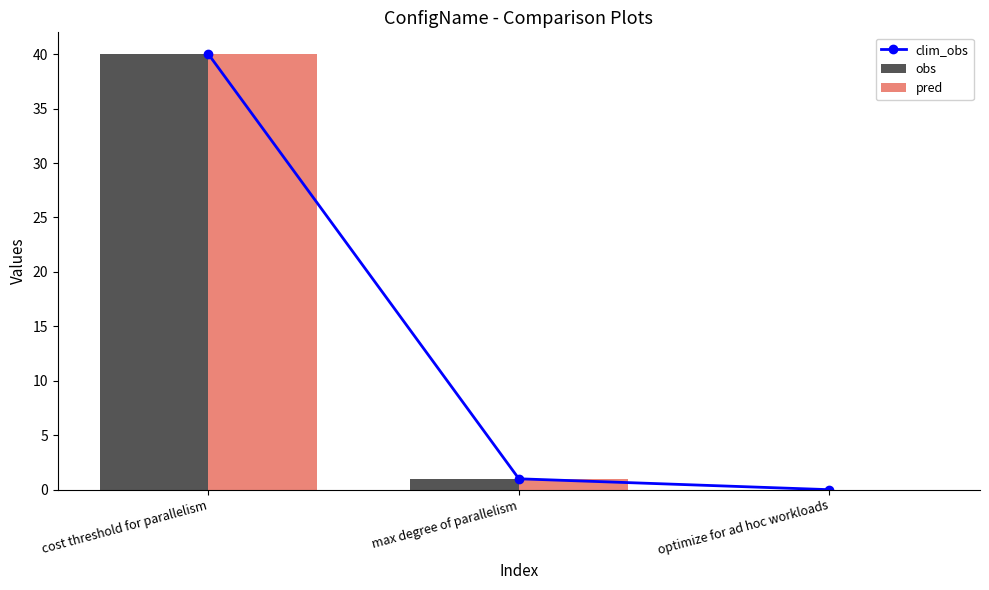

Count the number of data series in this chart.

3